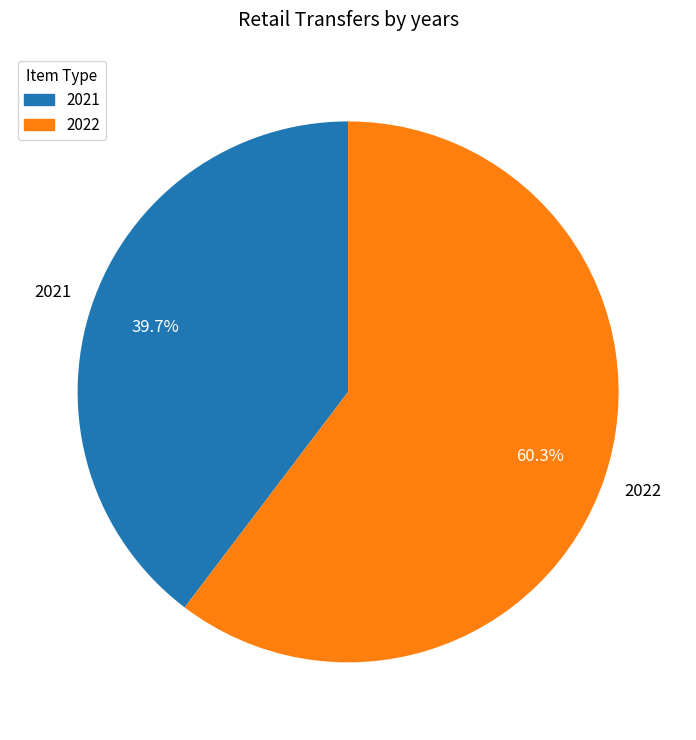

Is there a majority slice in this chart?

Yes